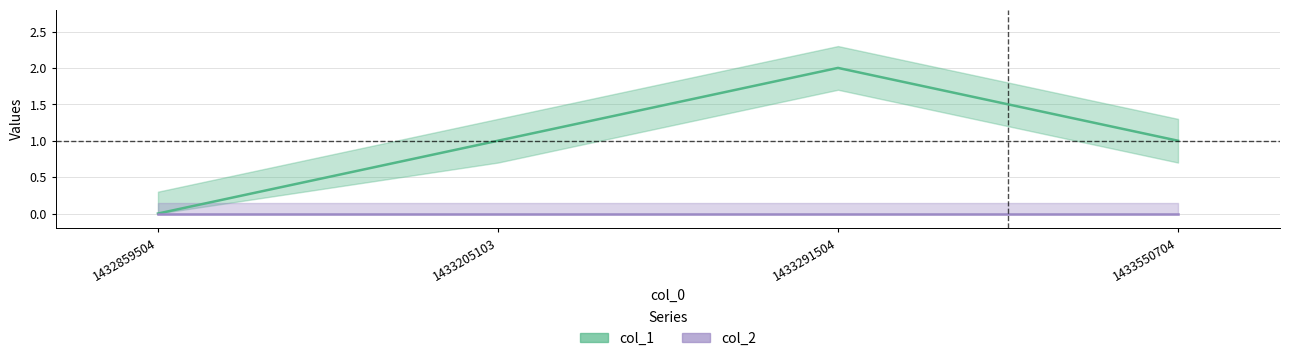

Reading left to right, list all the values displayed in this chart.

0	1	2	1